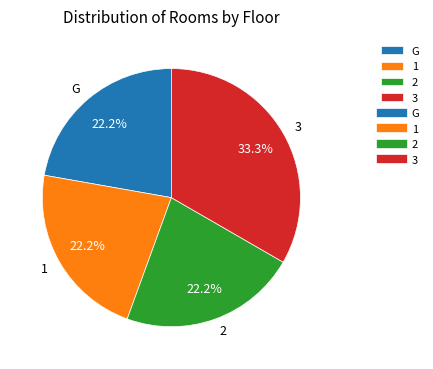

How many segments does this pie chart have?

4